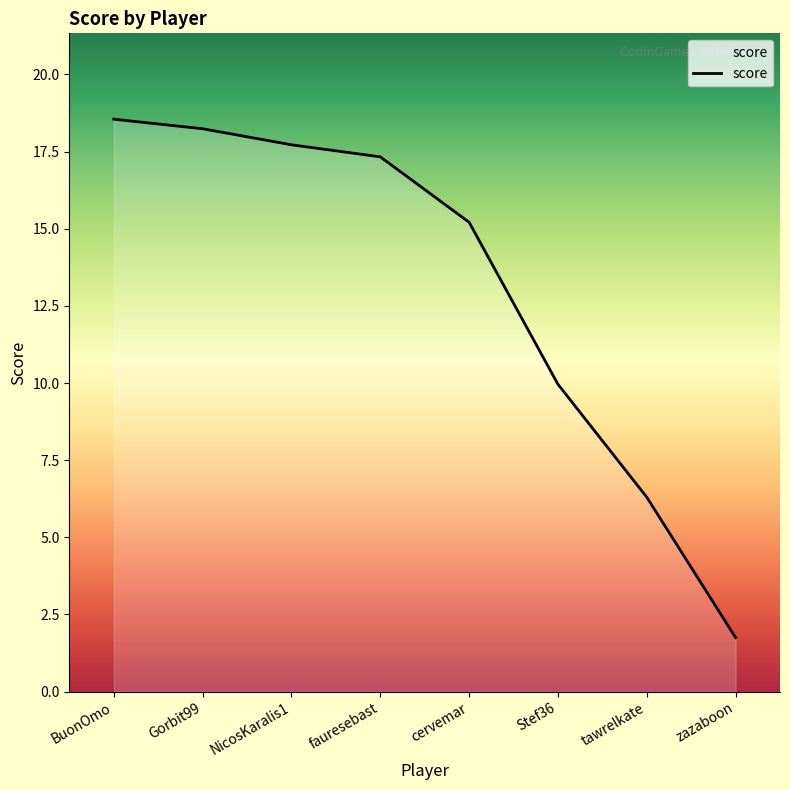

Which has a higher value, zazaboon or cervemar?

cervemar